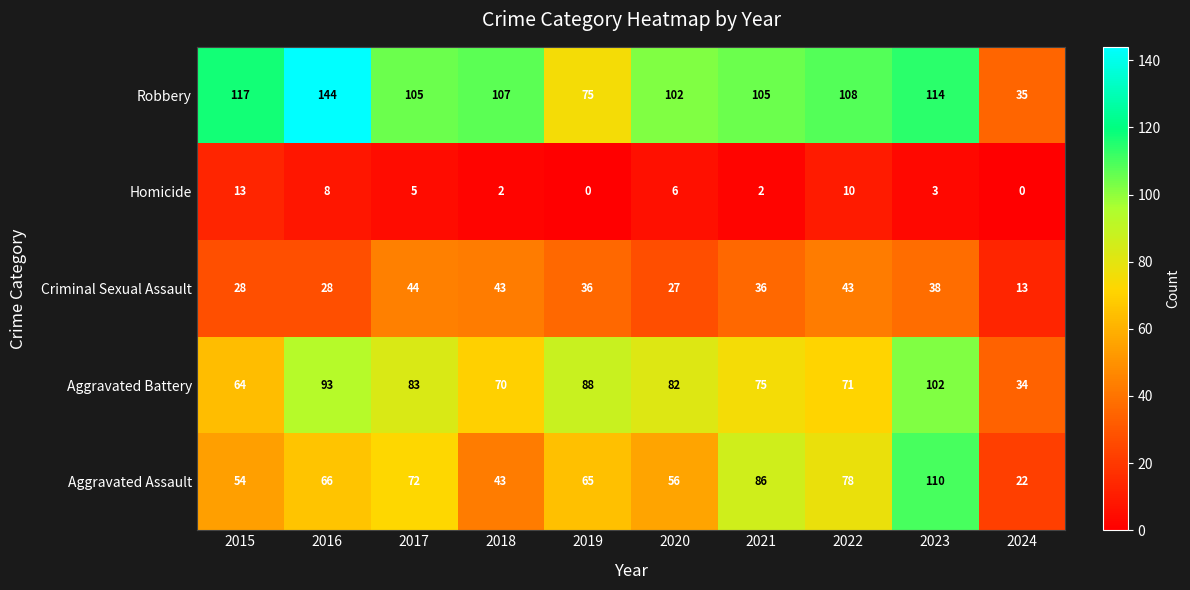

The Aggravated Assault series shows 24 at 2016. True or false?

False